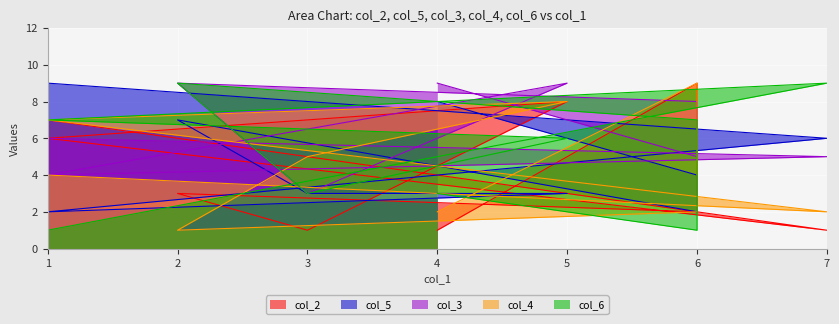

Is the value of col_6 at 2 greater than the value of col_3 at 1?

Yes